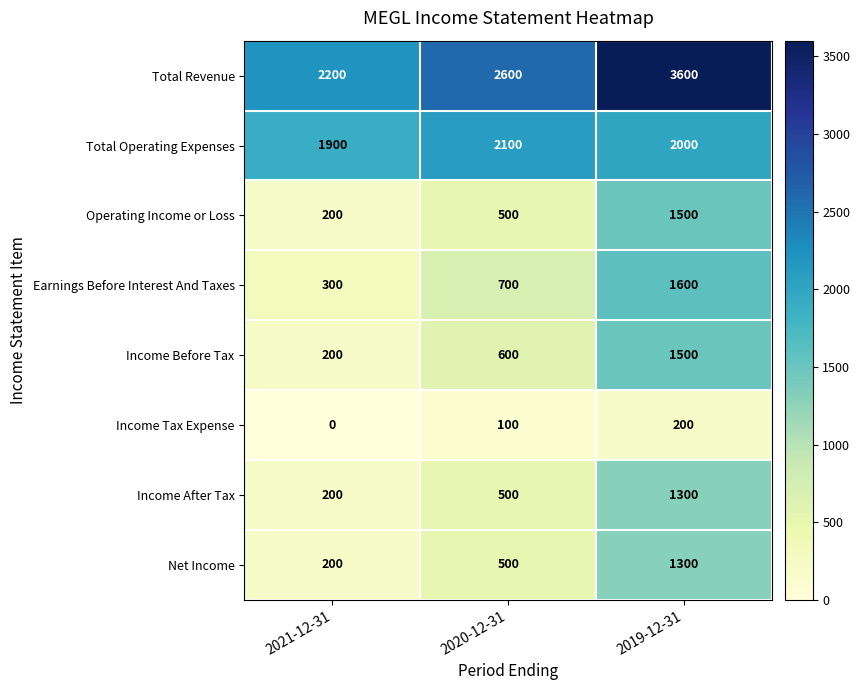

What is the difference between the highest and lowest values at 2021-12-31?

2200